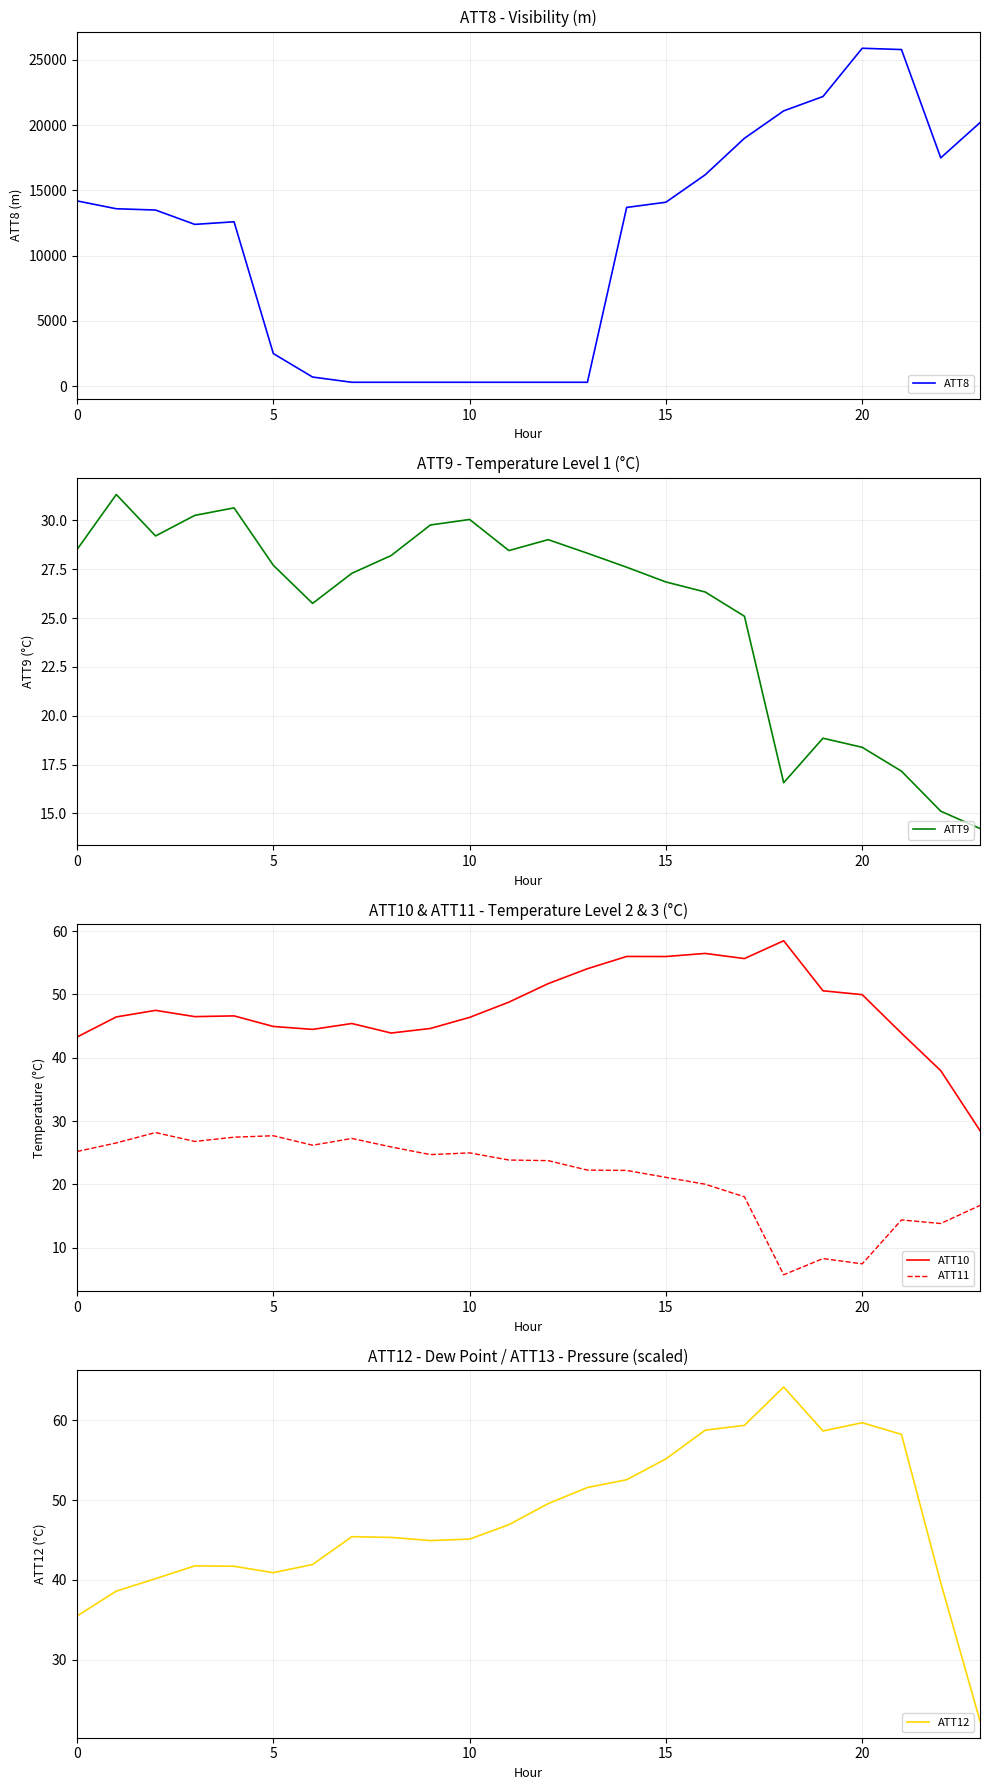

What is the minimum value for ATT10?

28.5